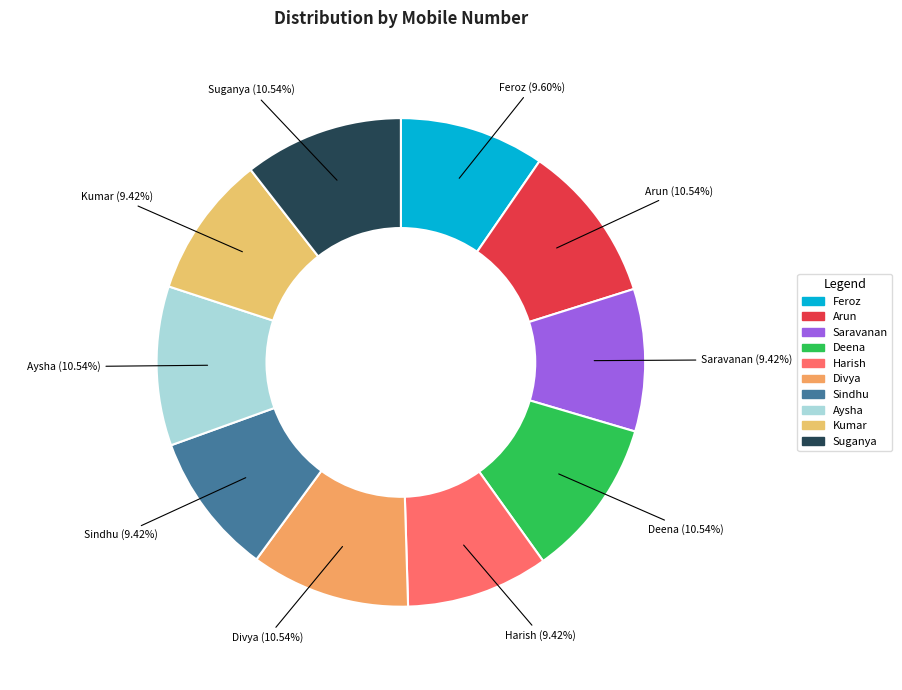

Is there a majority slice in this chart?

No